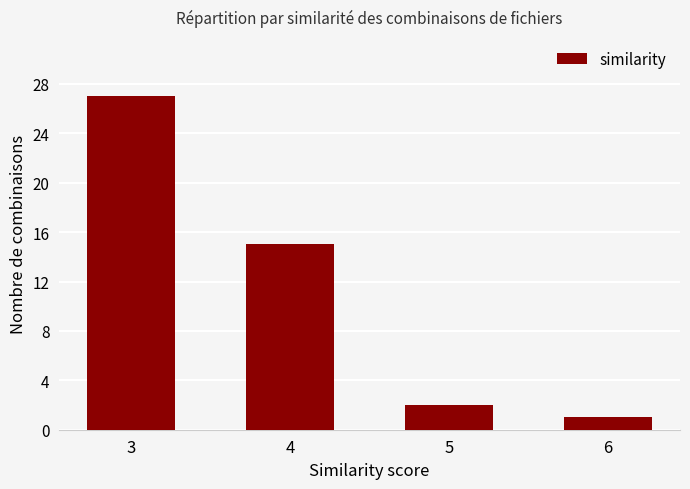

Rank the categories by value from highest to lowest.

3, 4, 5, 6